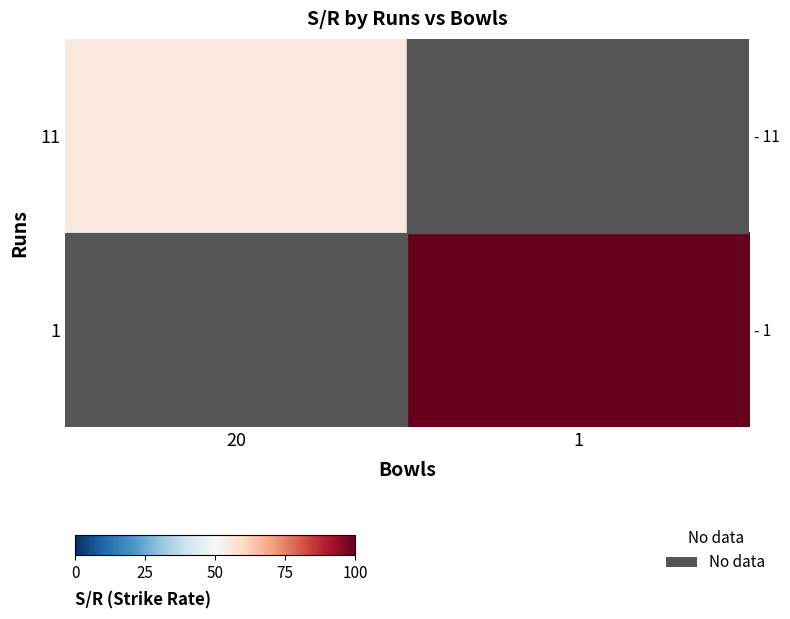

Rank the series by their maximum value, from lowest to highest.

11, 1